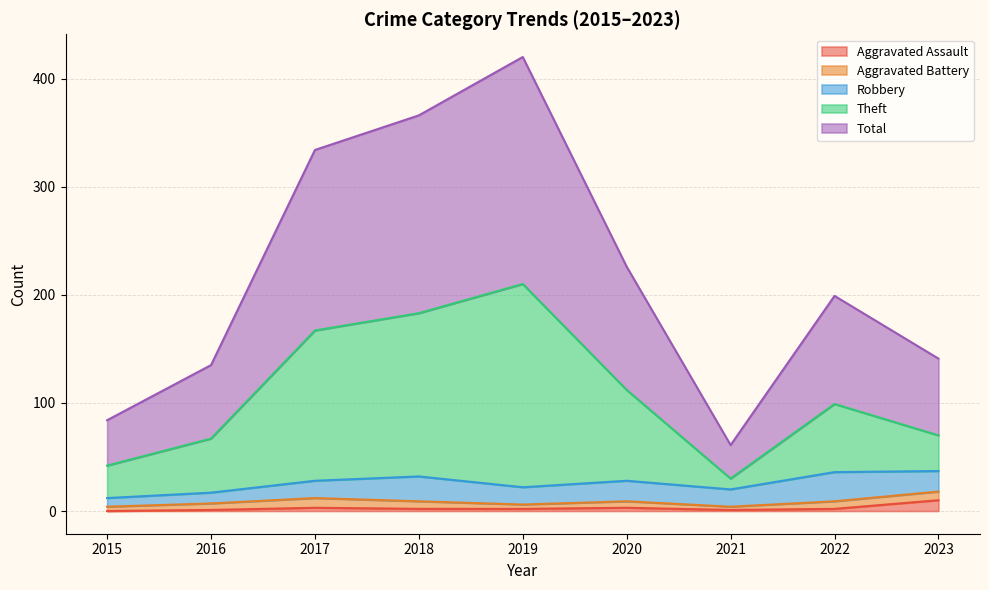

Where is the first local minimum for Aggravated Assault?

2021